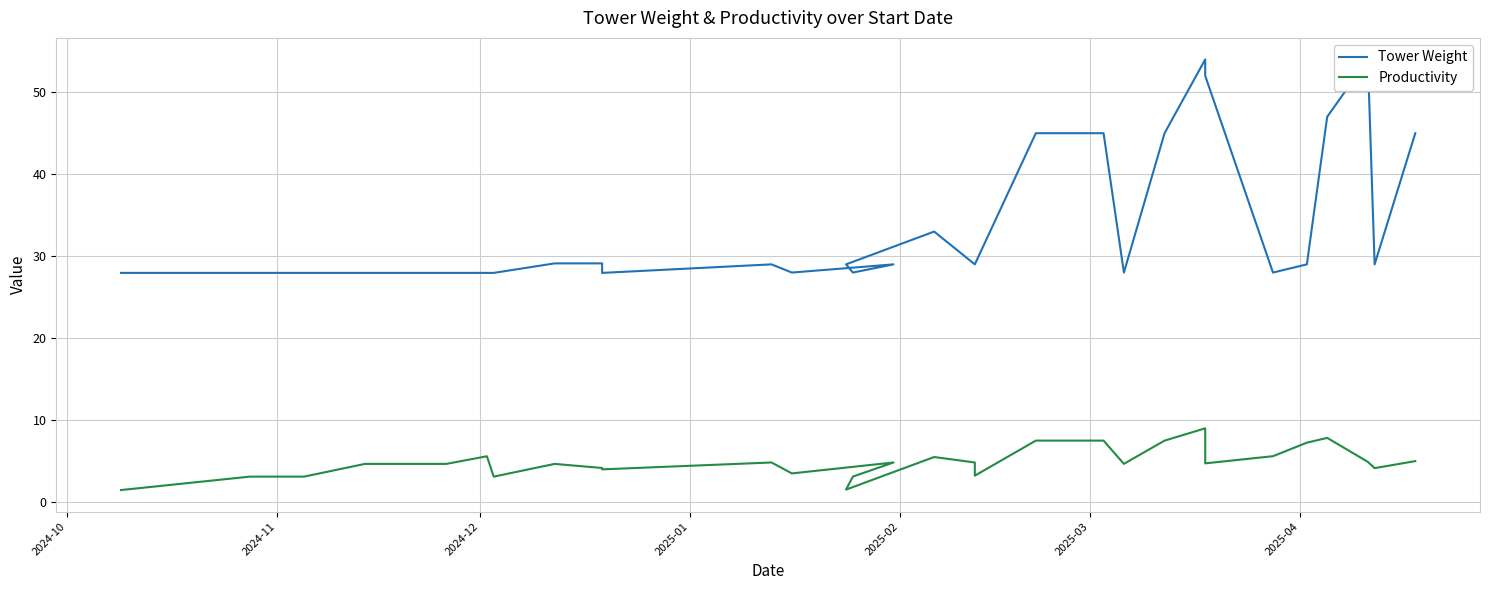

Reading left to right, transcribe all the data shown in this chart.

Tower Weight: 28.0	28.0	28.0	28.0	28.0	28.0	28.0	28.0	29.1	29.1	28.0	29.0	28.0	29.0	28.0	29.0	33.0	29.0	29.0	45.0	45.0	45.0	28.0	45.0	54.0	52.0	28.0	29.0	47.0	54.0	29.0	45.0
Productivity: 1.5	3.1	3.1	4.7	4.7	4.7	5.6	3.1	4.7	4.2	4.0	4.8	3.5	4.8	3.1	1.5	5.5	4.8	3.2	7.5	7.5	7.5	4.7	7.5	9.0	4.7	5.6	7.2	7.8	4.9	4.1	5.0